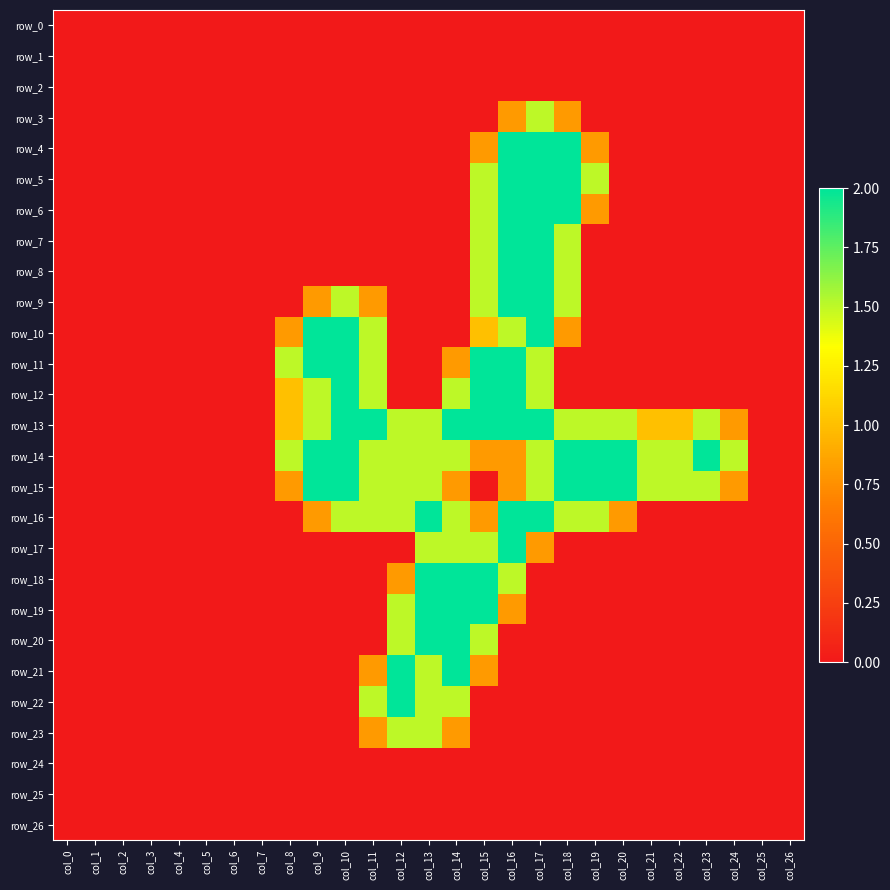

Between col_16 and col_22, which series saw the biggest shift?

row_4